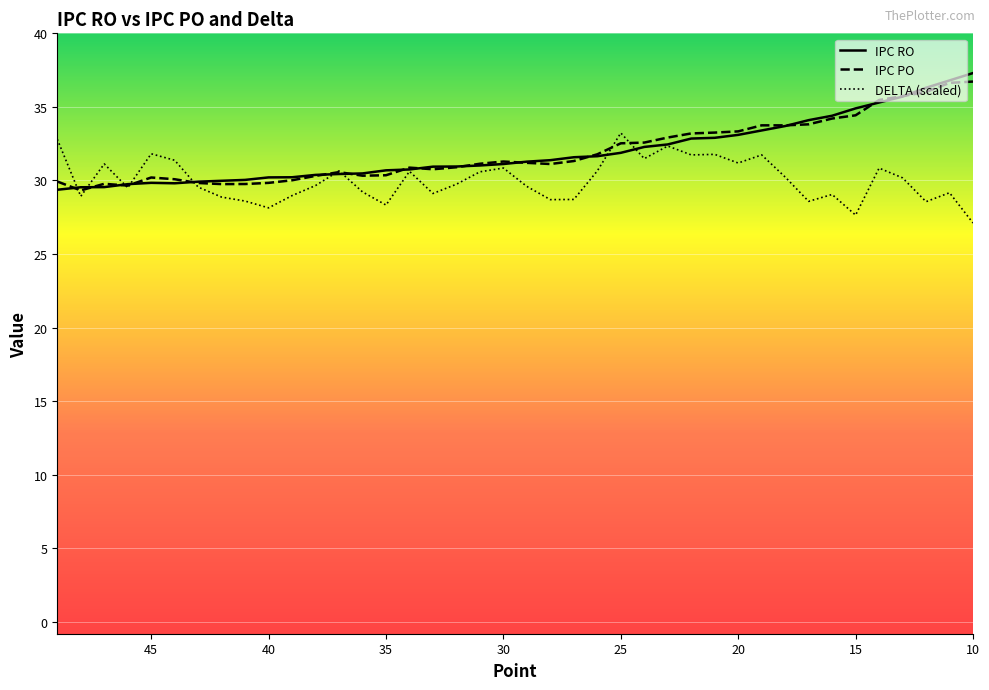

What are all the series names shown in the legend?

IPC RO, IPC PO, DELTA